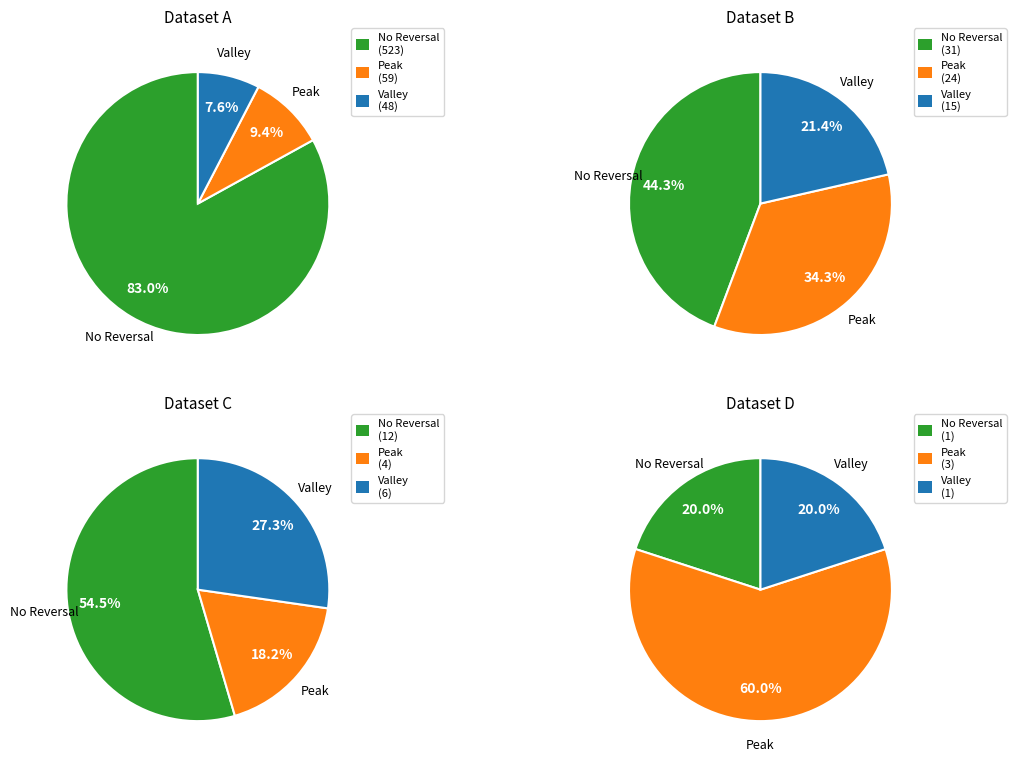

To the nearest percent, what is the difference between the 7 and 1 slice percentages?

8%